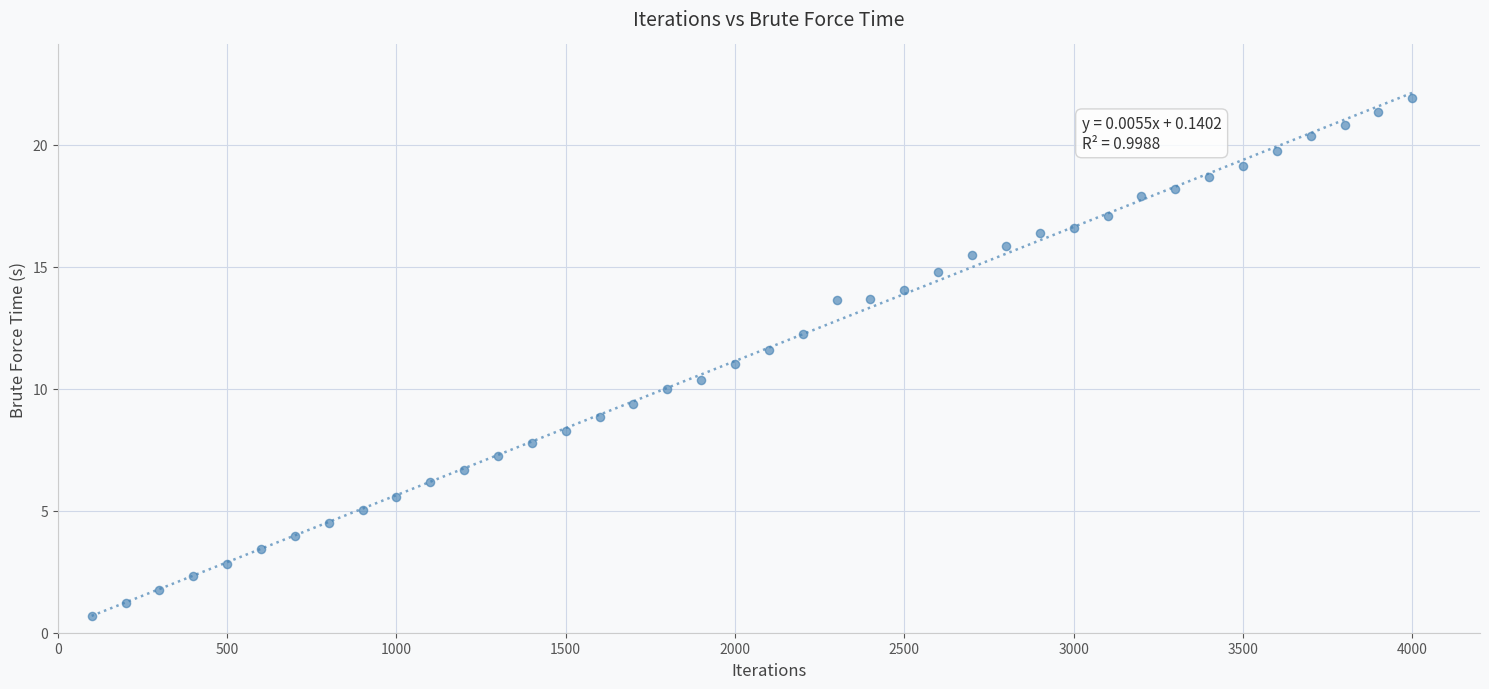

What is the range of Y values (max minus min)?

21.3